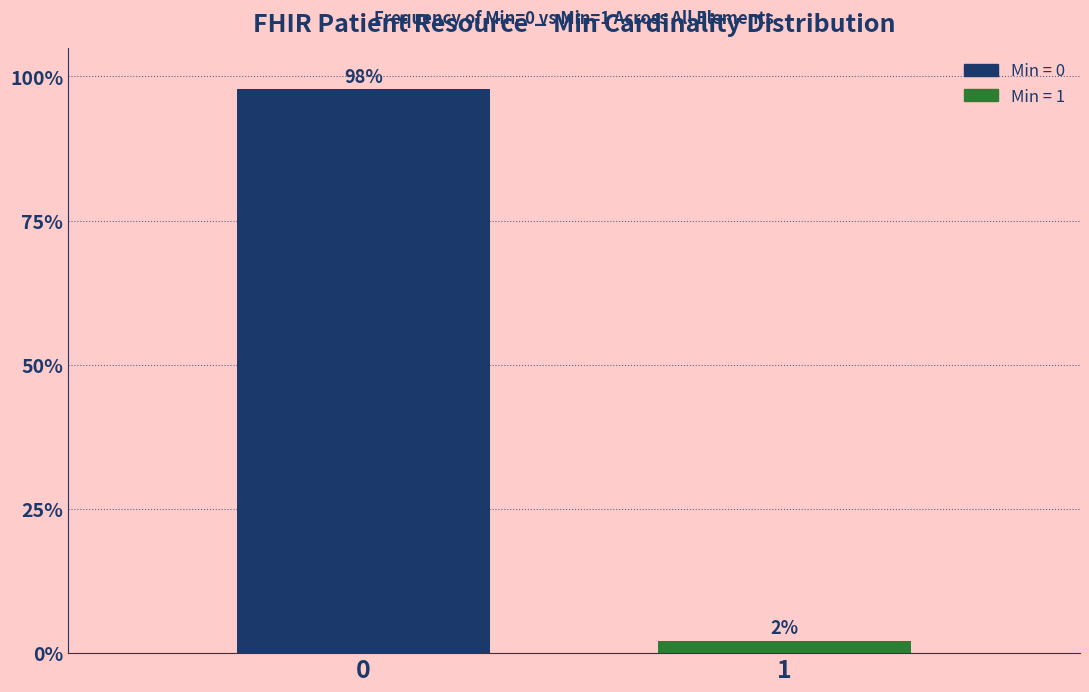

Rank the categories by value from lowest to highest.

1, 0